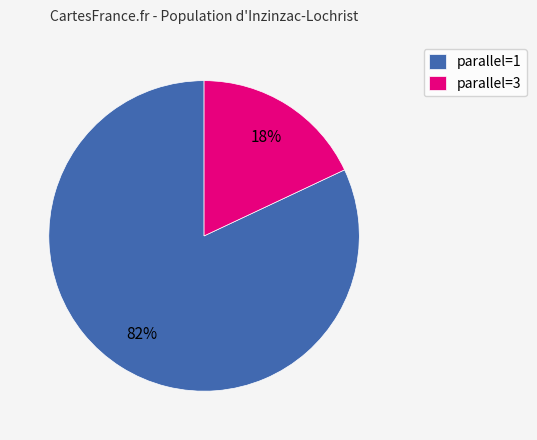

What percentage is the parallel=3 slice, to the nearest percent?

18%